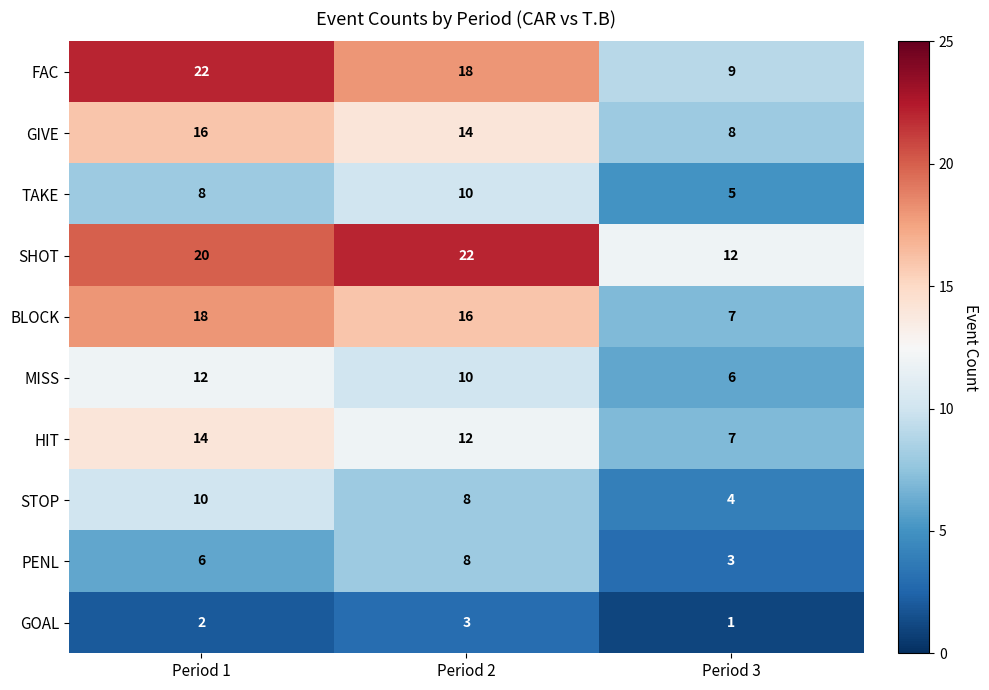

Which series has the largest total across all categories?

SHOT